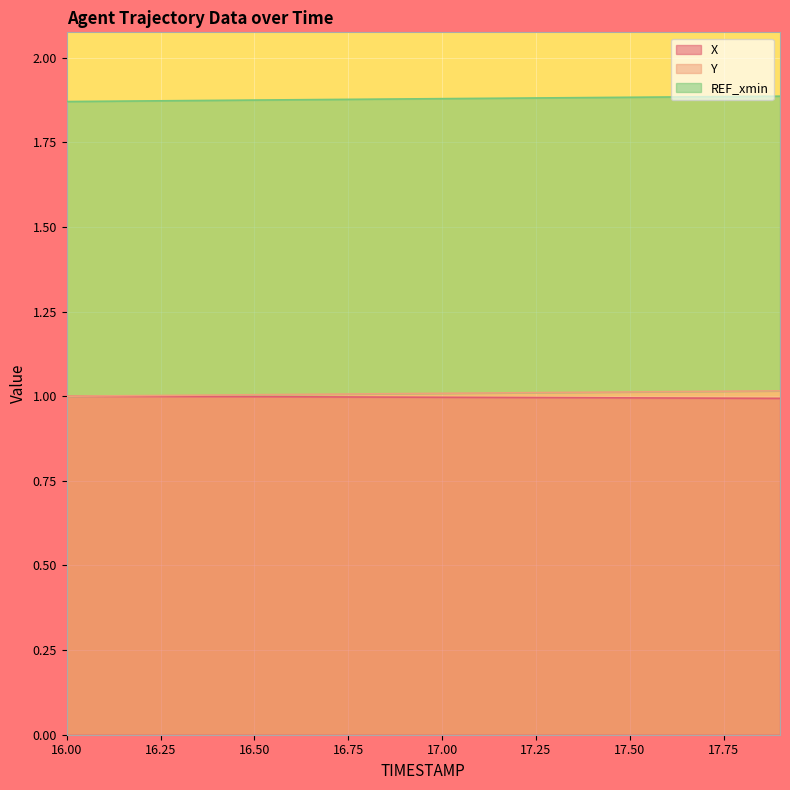

True or false: Y and X intersect in this chart.

False